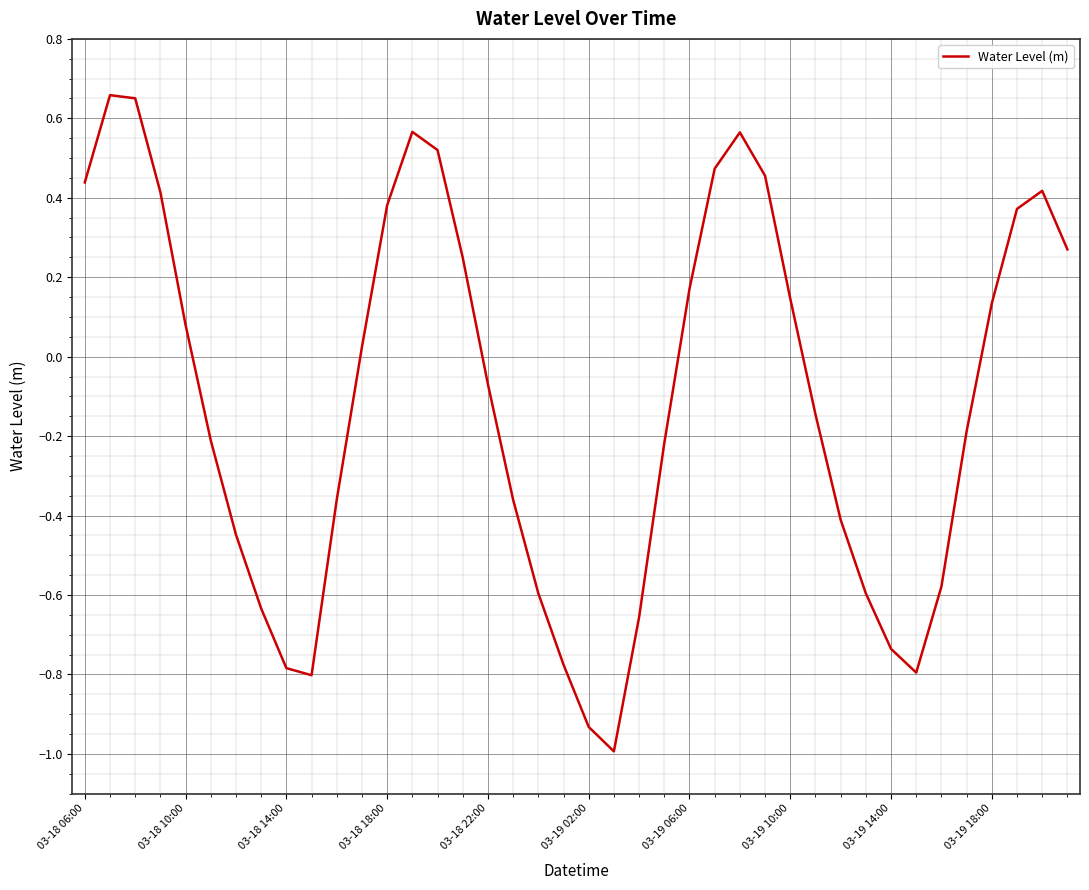

What is the difference between the maximum and minimum values?

1.7